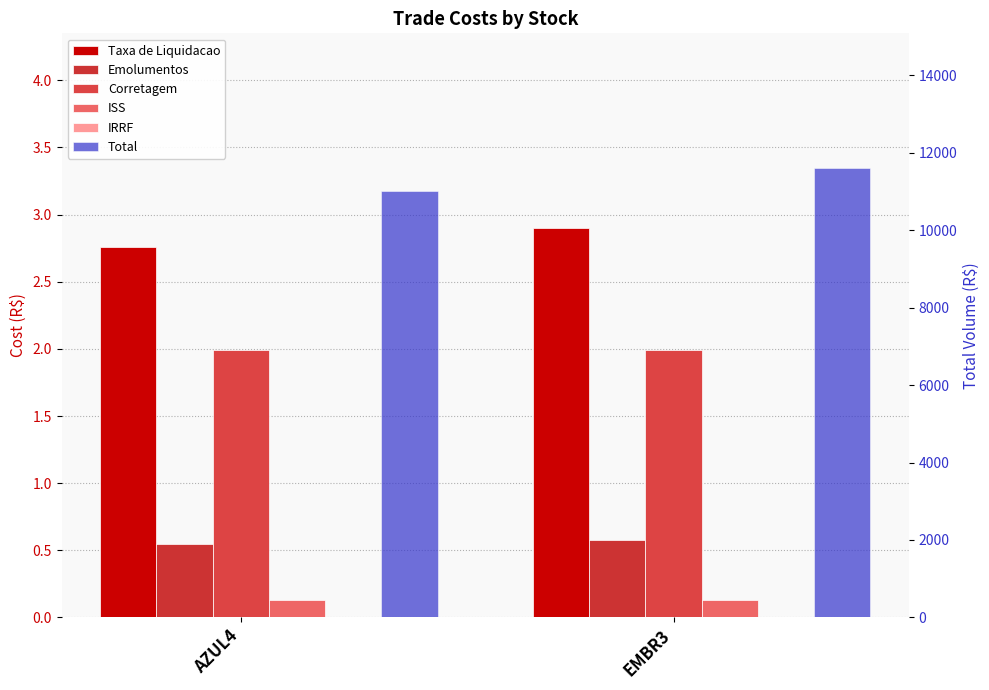

What is the average value of the Corretagem series?

2.0